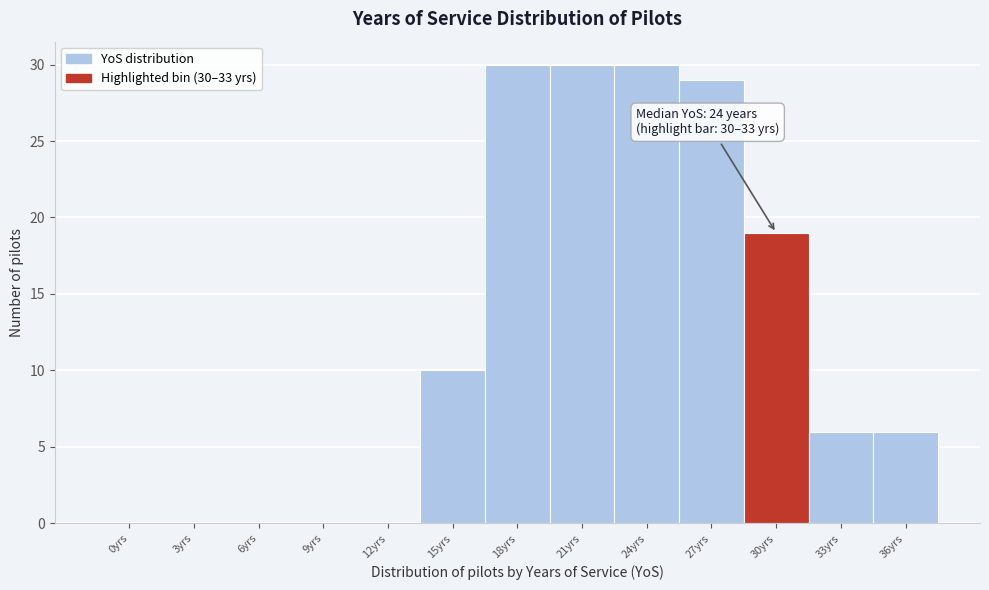

Reading right to left, extract all data points from this chart.

36yrs=6	33yrs=6	30yrs=19	27yrs=29	24yrs=30	21yrs=30	18yrs=30	15yrs=10	12yrs=0	9yrs=0	6yrs=0	3yrs=0	0yrs=0